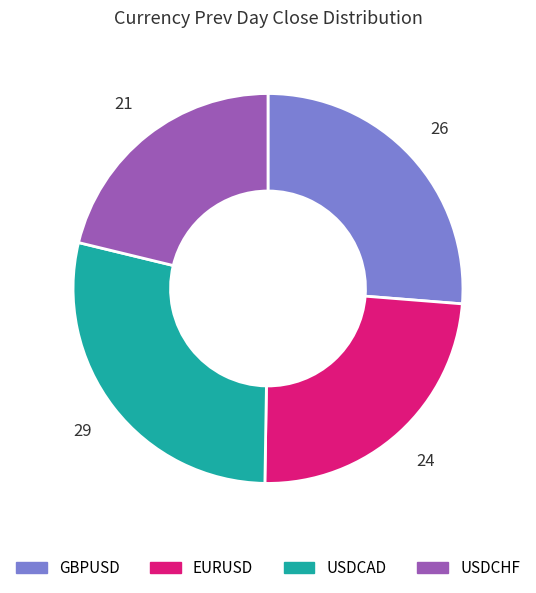

Does any single category account for the majority?

No